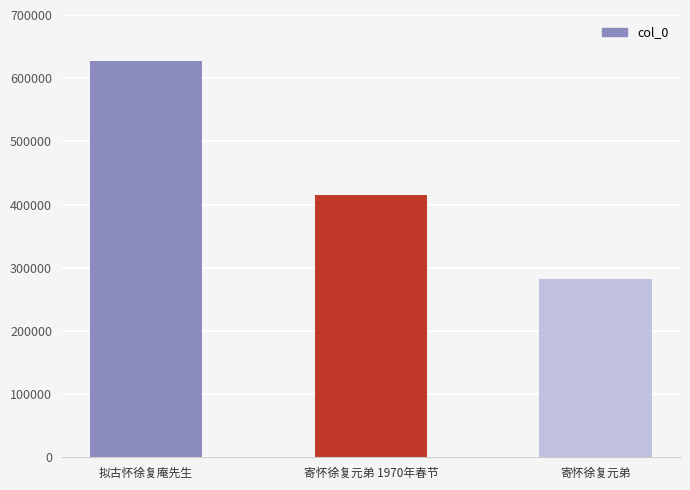

What is the value of the 2nd bar from the left?

414742